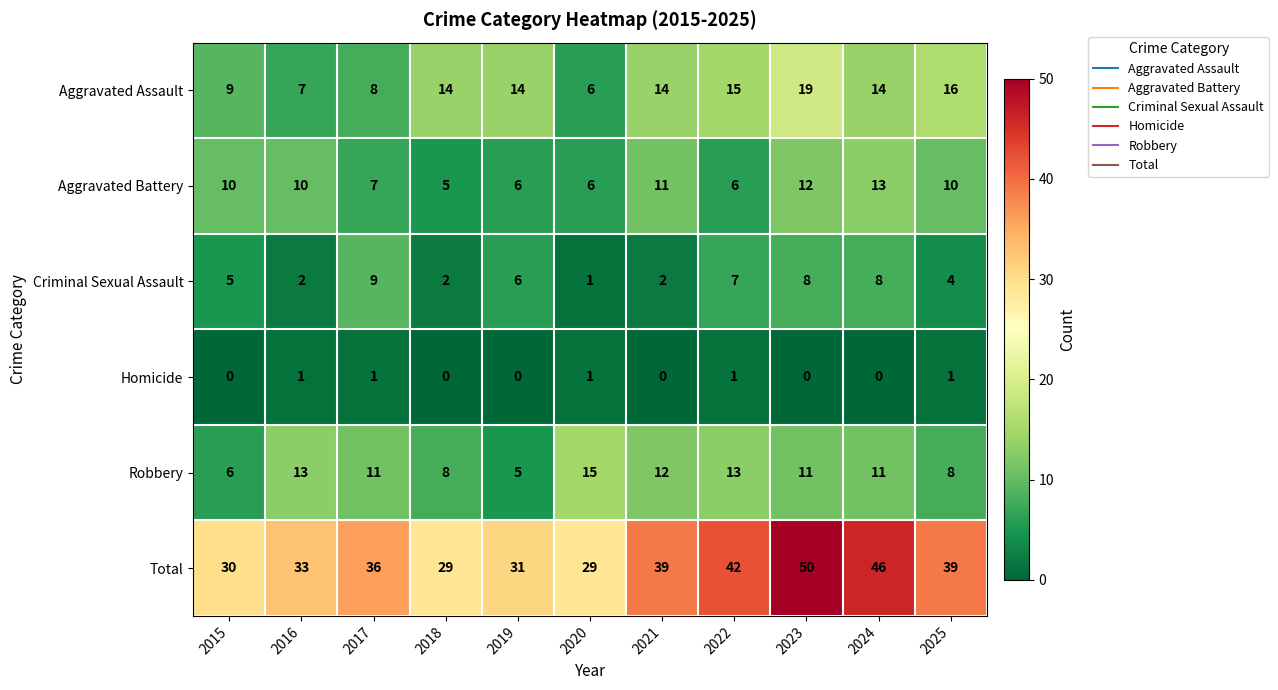

Between 2021 and 2023, which series saw the biggest shift?

Total